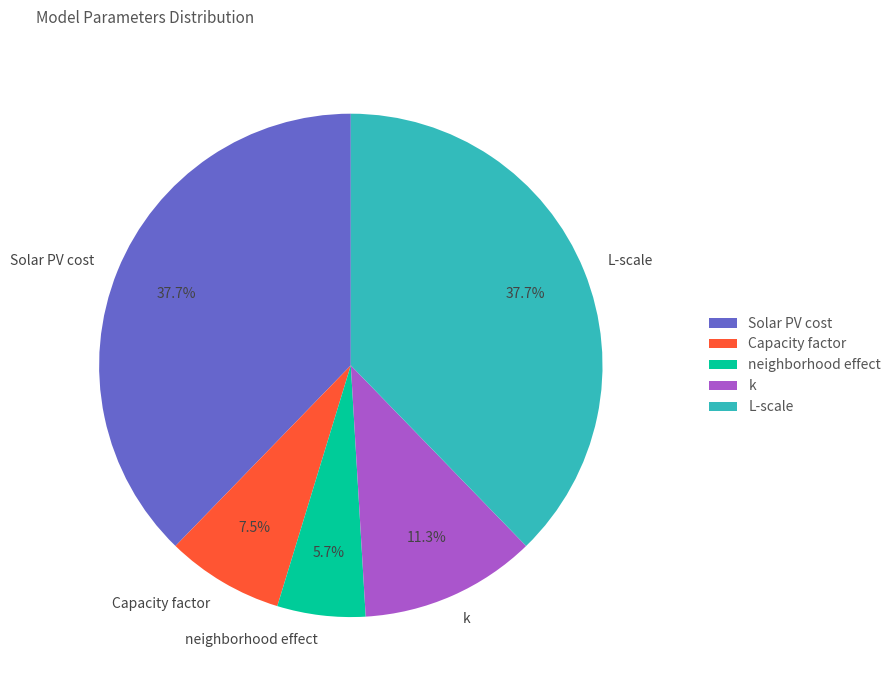

To the nearest percent, what percentage of the pie is k?

11%